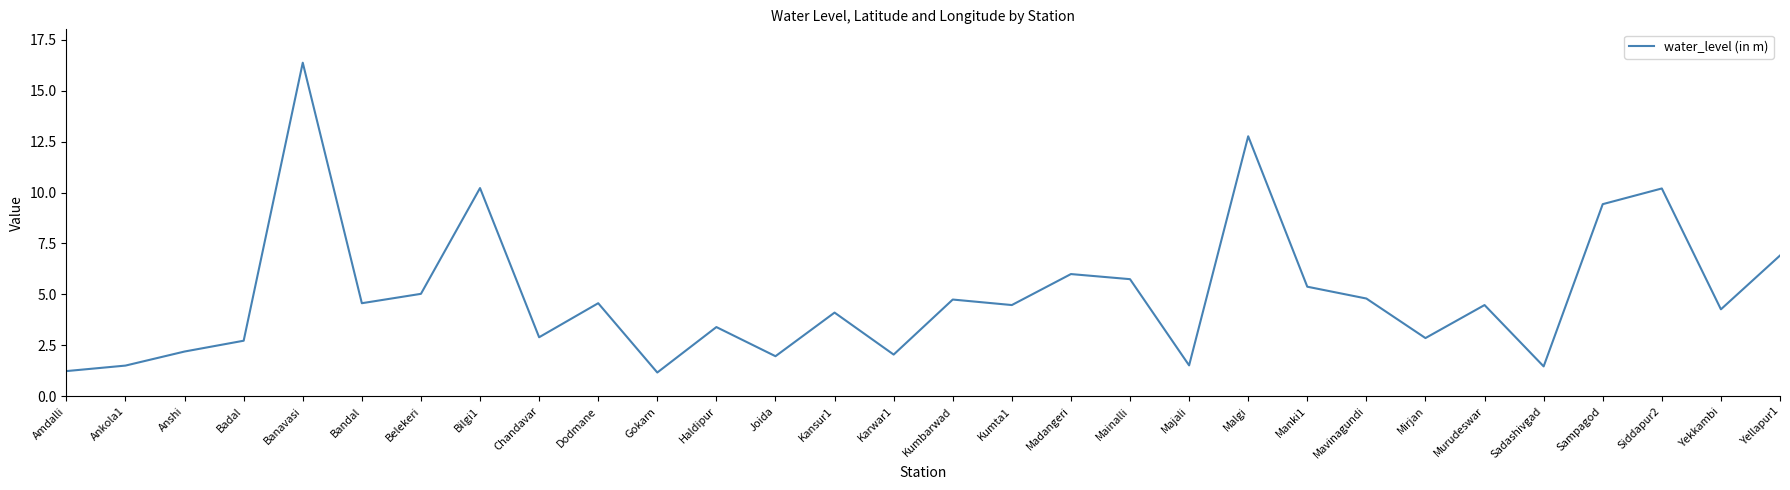

What is the change in value from Ankola1 to Gokarn?

-0.3